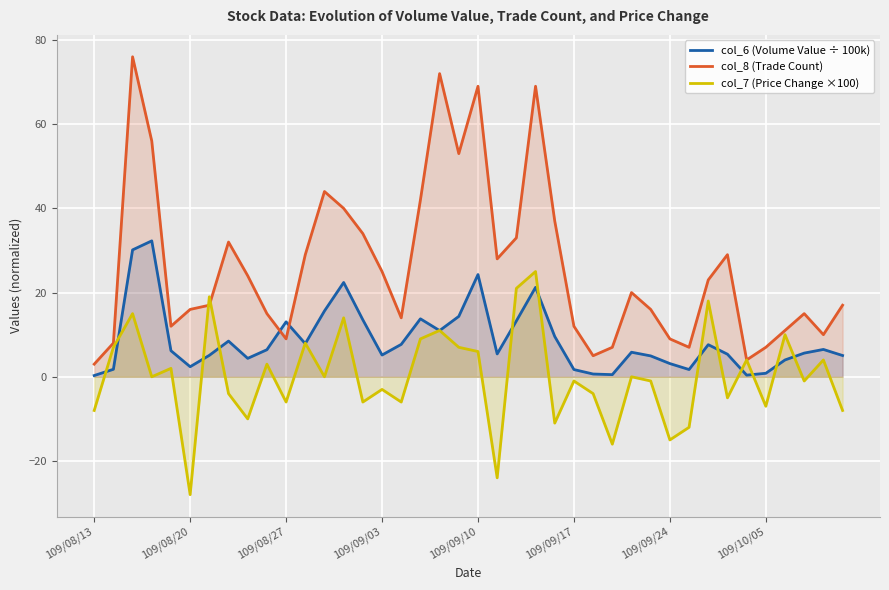

At which category does the chart reach its minimum across all series?

109/08/20